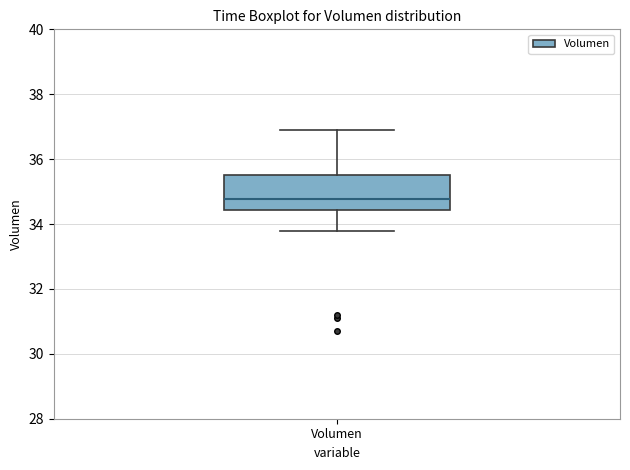

Read this box plot against the y-axis: the position of the median line, the range covered by the box, and the ends of both whiskers. The values are not printed on the chart, so give them approximately, as read against the axis.

median 34.8, box 34.4 to 35.6, whiskers 33.8 to 36.8